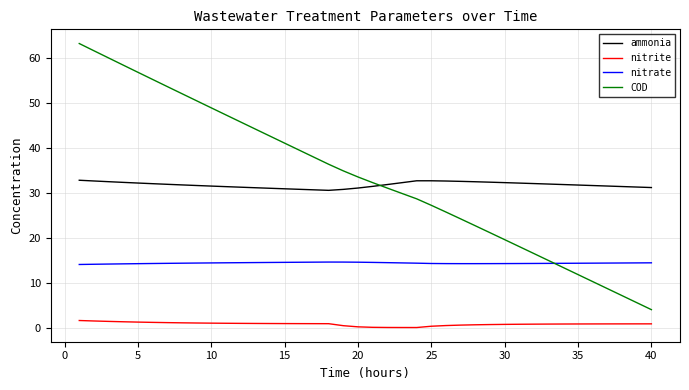

Is this an area chart (filled region under the line)?

No